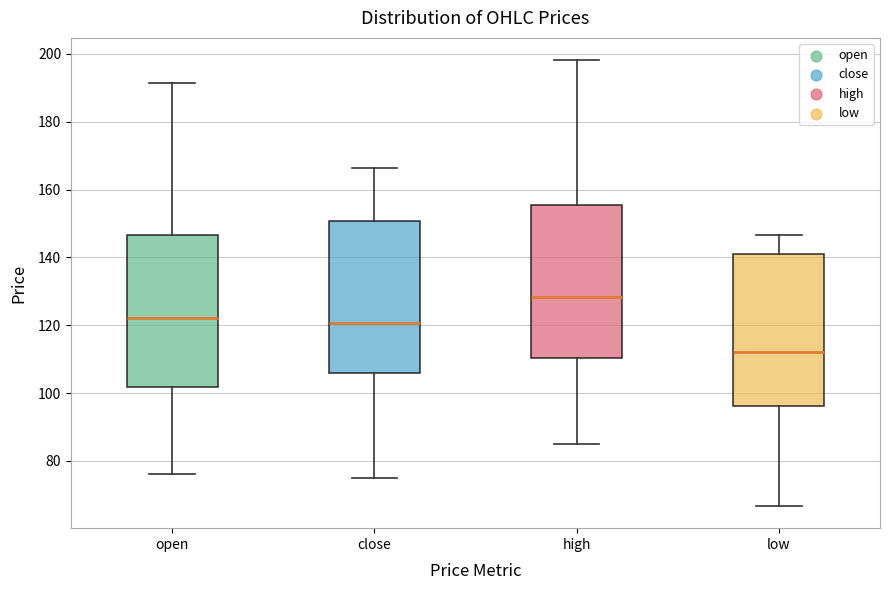

Which box has the highest median line?

high